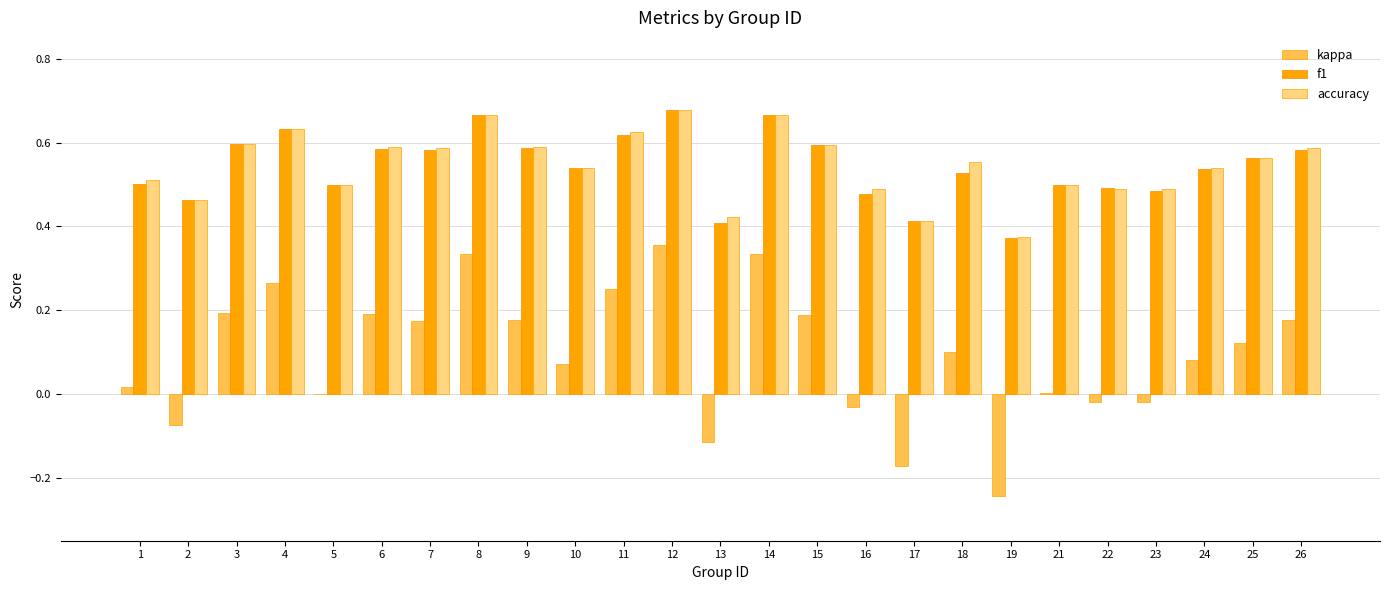

How many categories are shown in the chart?

25